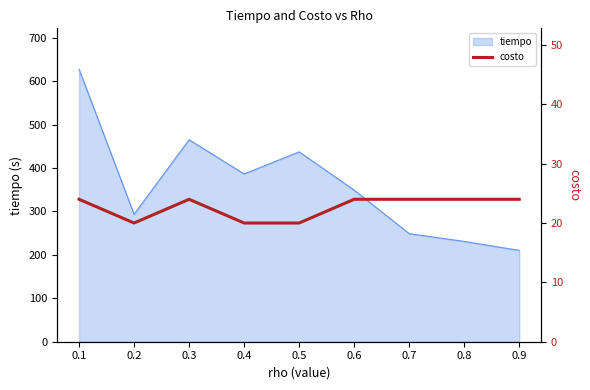

At which category does the chart reach its minimum across all series?

0.2